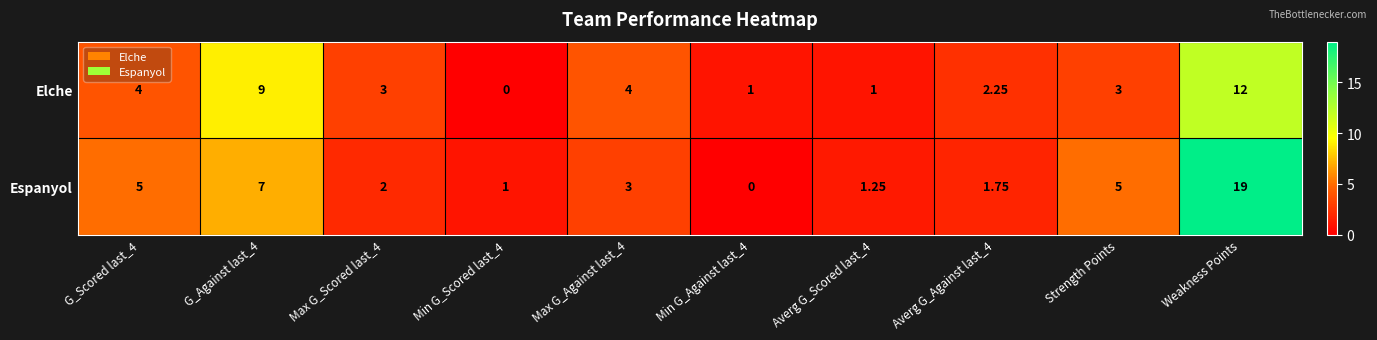

At which category is the sum across all series the highest?

Weakness Points